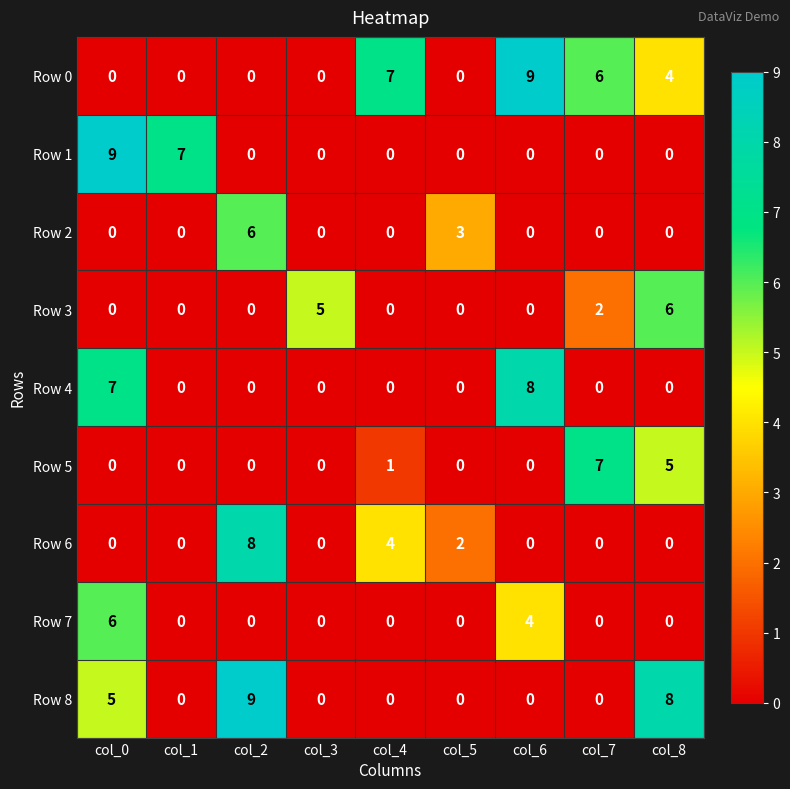

How many data points does each series have?

9